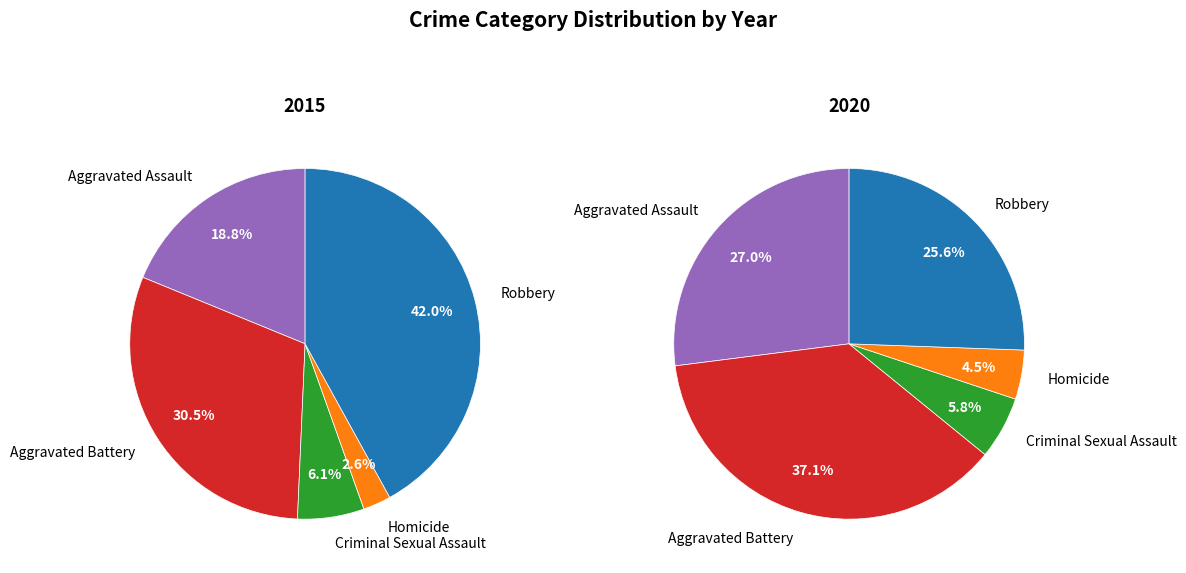

Count the number of slices in the pie.

5